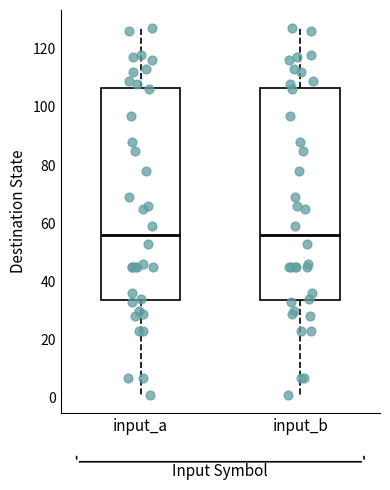

Reading left to right, read every box against the y-axis: the position of its median line, the range the box covers, and the ends of its whiskers. The values are not printed on the chart, so give them approximately, as read against the axis.

input_a: median 56, box 34 to 106, whiskers 2 to 128
input_b: median 56, box 34 to 106, whiskers 2 to 128